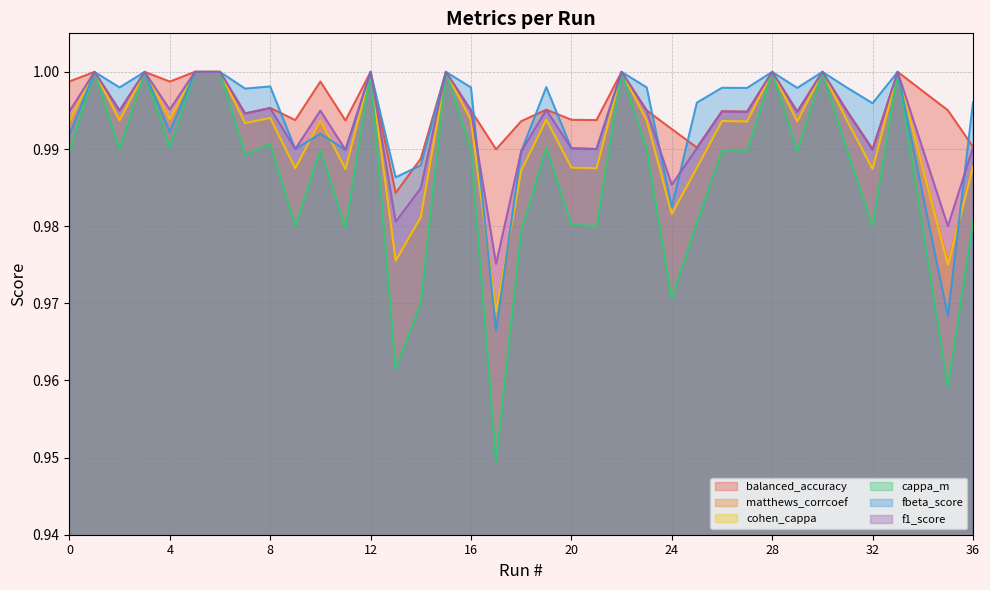

What is the total value across all series at 30?

6.0